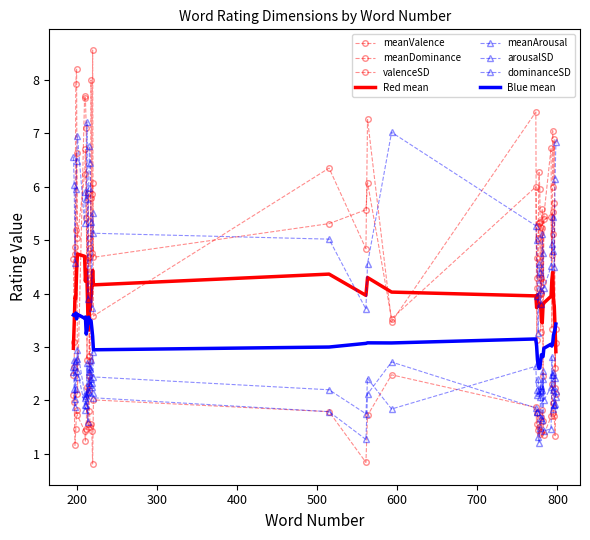

What is the average value of the valenceSD series?

1.7